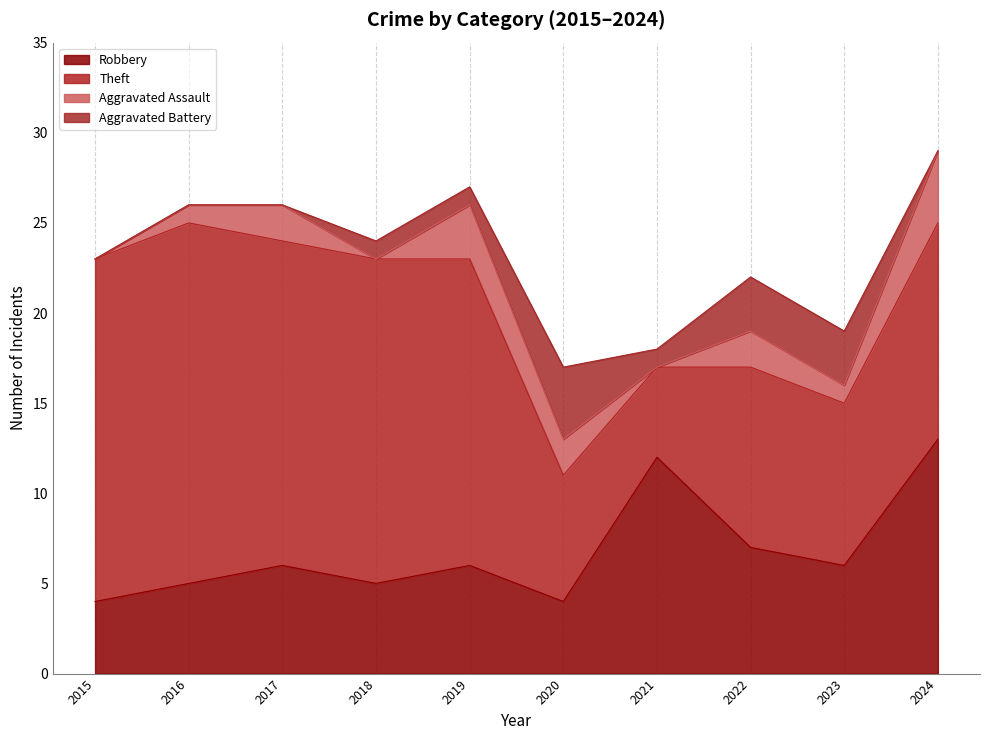

What is the lowest value of the Robbery series?

4